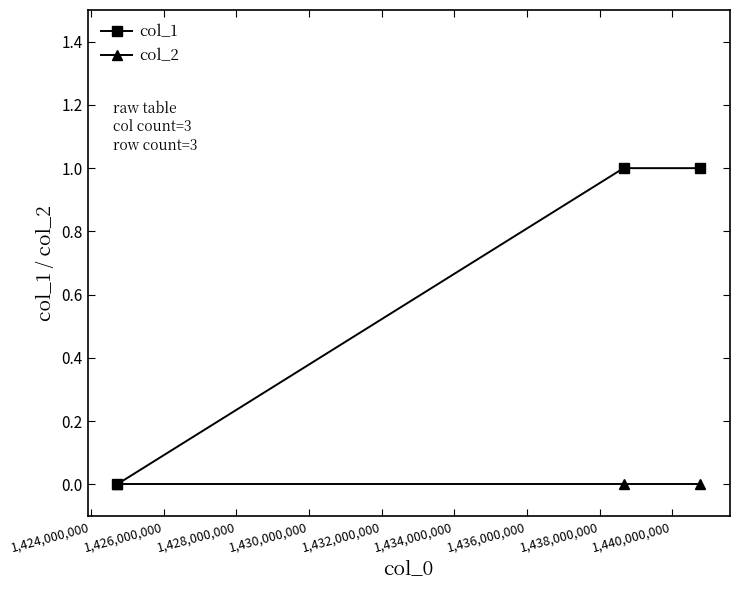

What are all the series names shown in the legend?

col_1, col_2